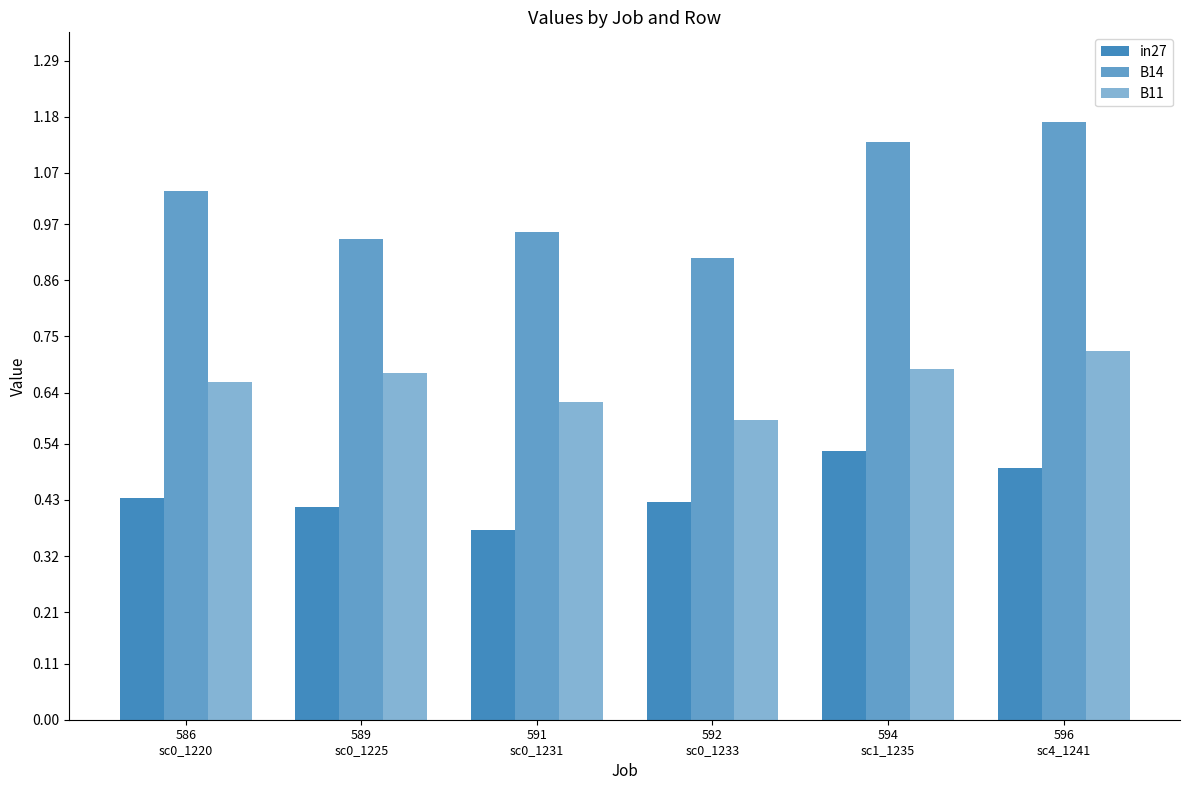

How many data points in B14 are above 1?

3